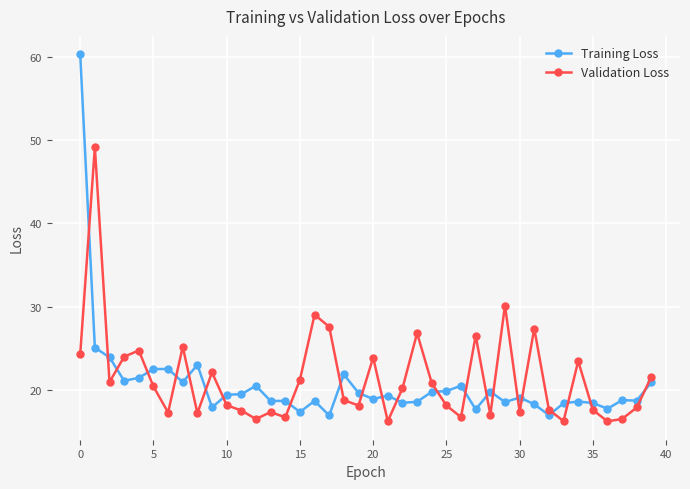

What is the lowest value of the Validation Loss series?

16.2